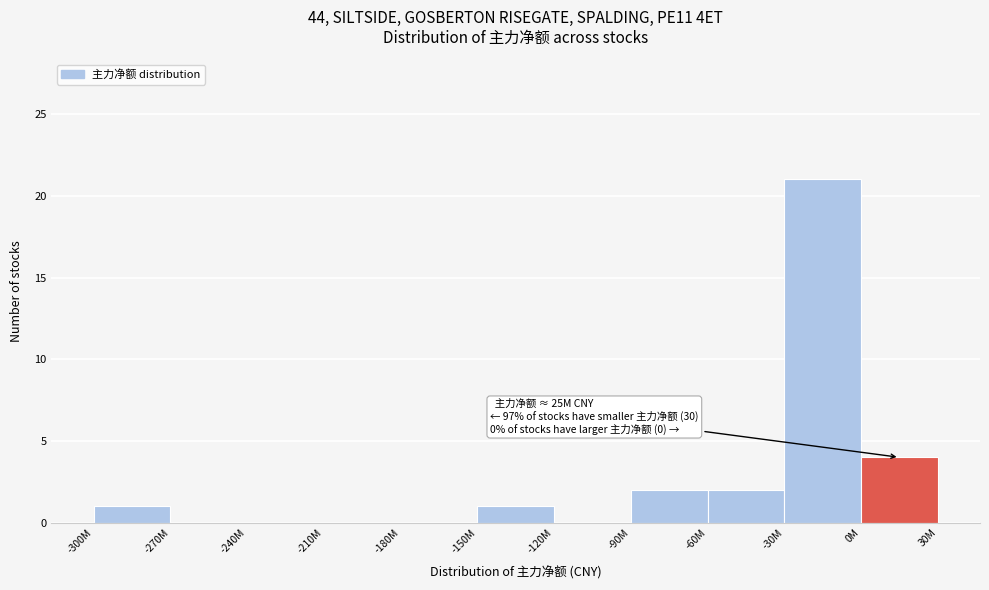

Reading left to right, transcribe all the data shown in this chart.

-300M=1	-270M=0	-240M=0	-210M=0	-180M=0	-150M=1	-120M=0	-90M=2	-60M=2	-30M=21	0M=4